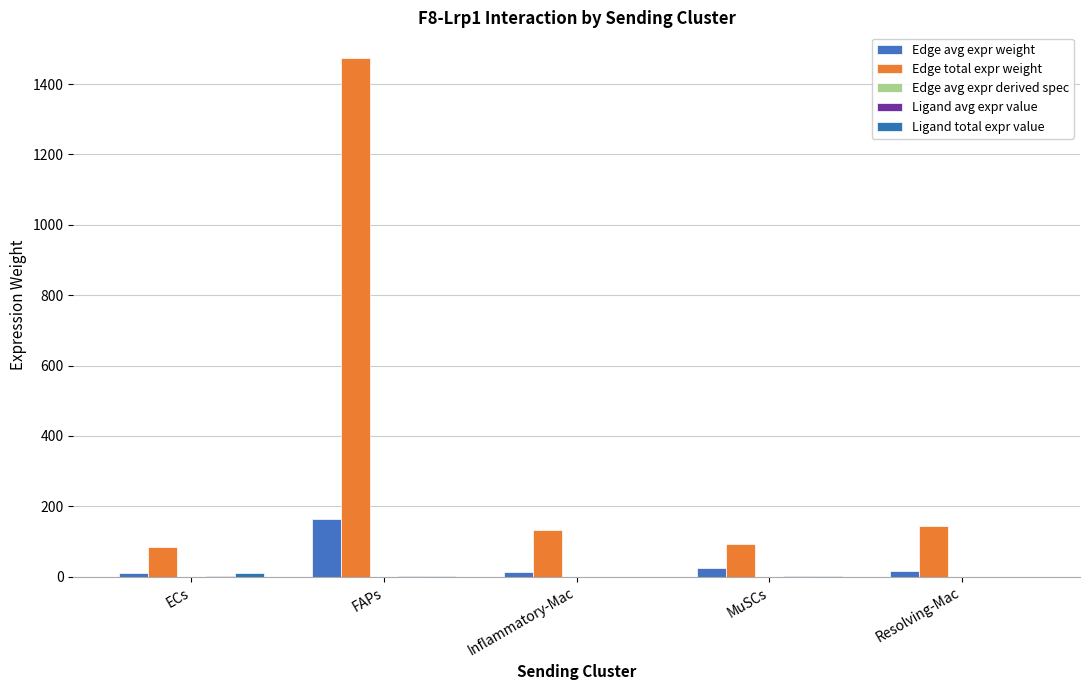

Between Inflammatory-Mac and Resolving-Mac, which series saw the biggest shift?

Edge total expr weight